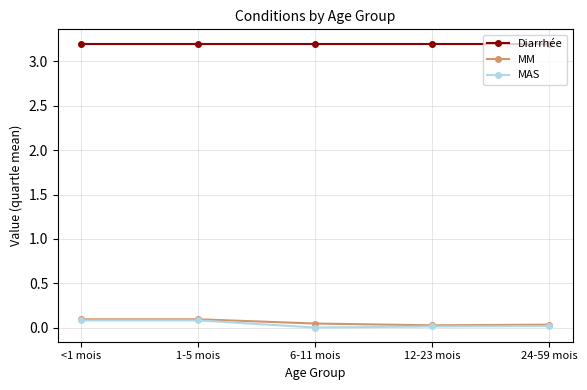

What is the label of the 3rd point from the right?

6-11 mois